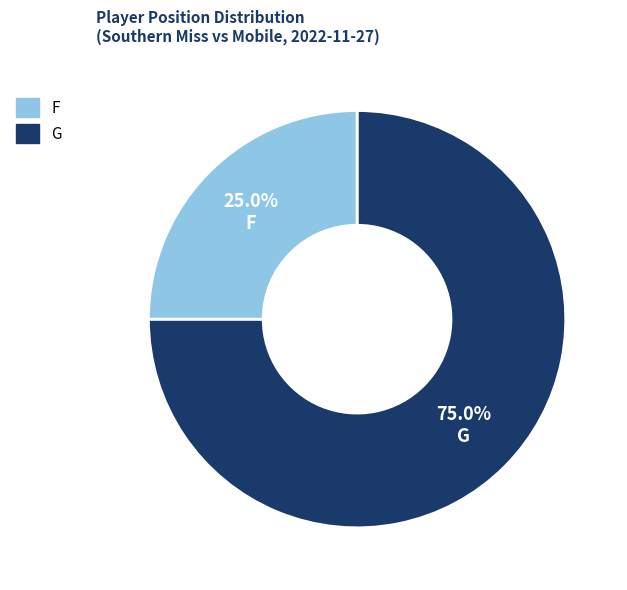

To the nearest percent, what is the difference between the largest and smallest slice percentages?

50%